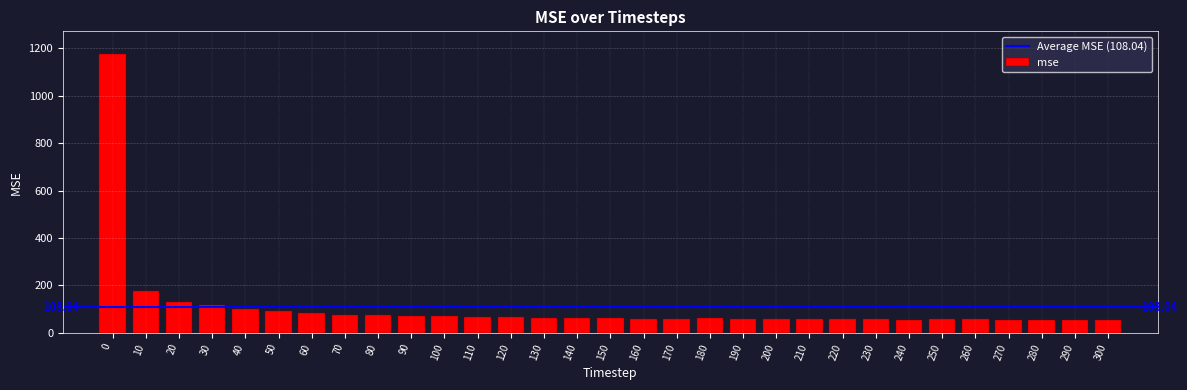

What is the change in value from 20 to 100?

-60.5